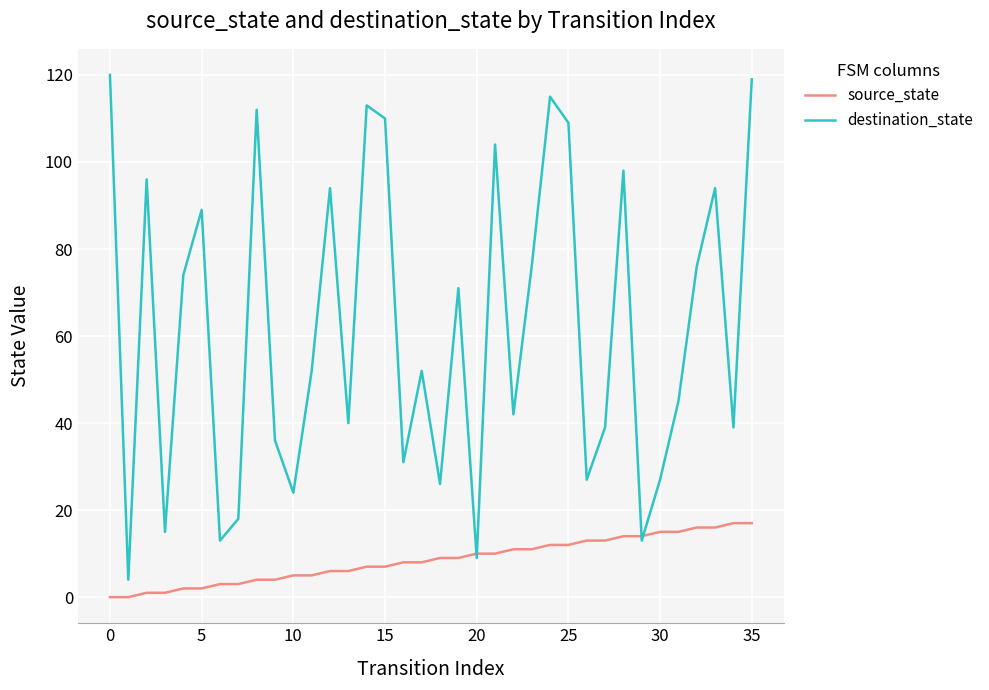

Is this an area chart (filled region under the line)?

No